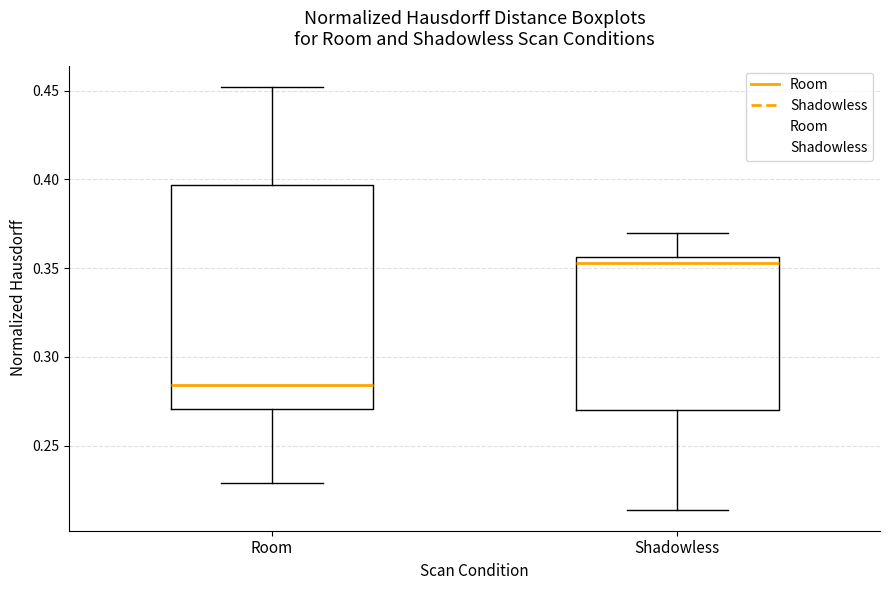

Reading left to right, read every box against the y-axis: the position of its median line, the range the box covers, and the ends of its whiskers. The values are not printed on the chart, so give them approximately, as read against the axis.

Room: median 0.285, box 0.270 to 0.395, whiskers 0.230 to 0.450
Shadowless: median 0.355 (just below the box's upper edge), box 0.270 to 0.355, whiskers 0.215 to 0.370